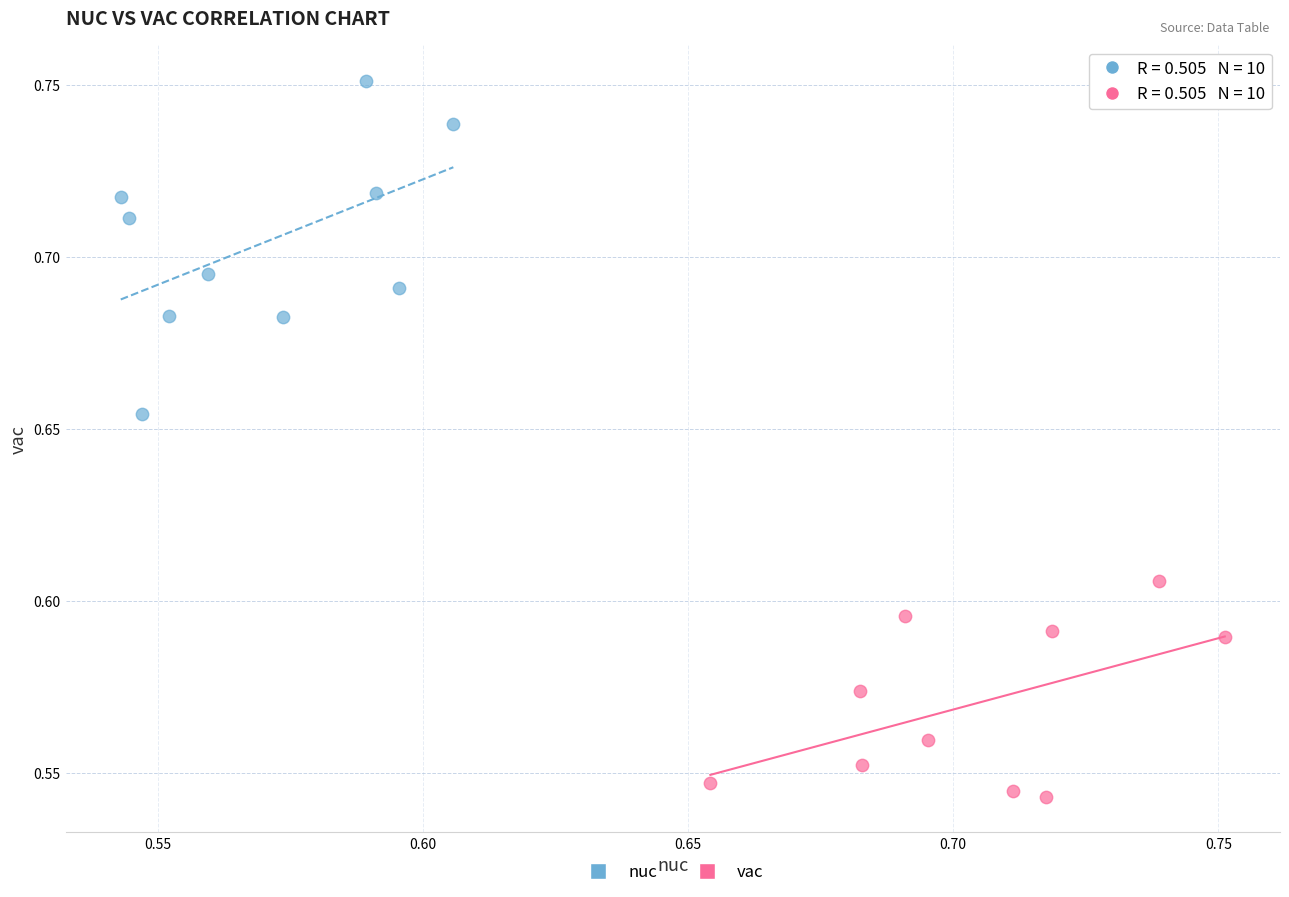

Which series has the widest spread of Y values?

nuc